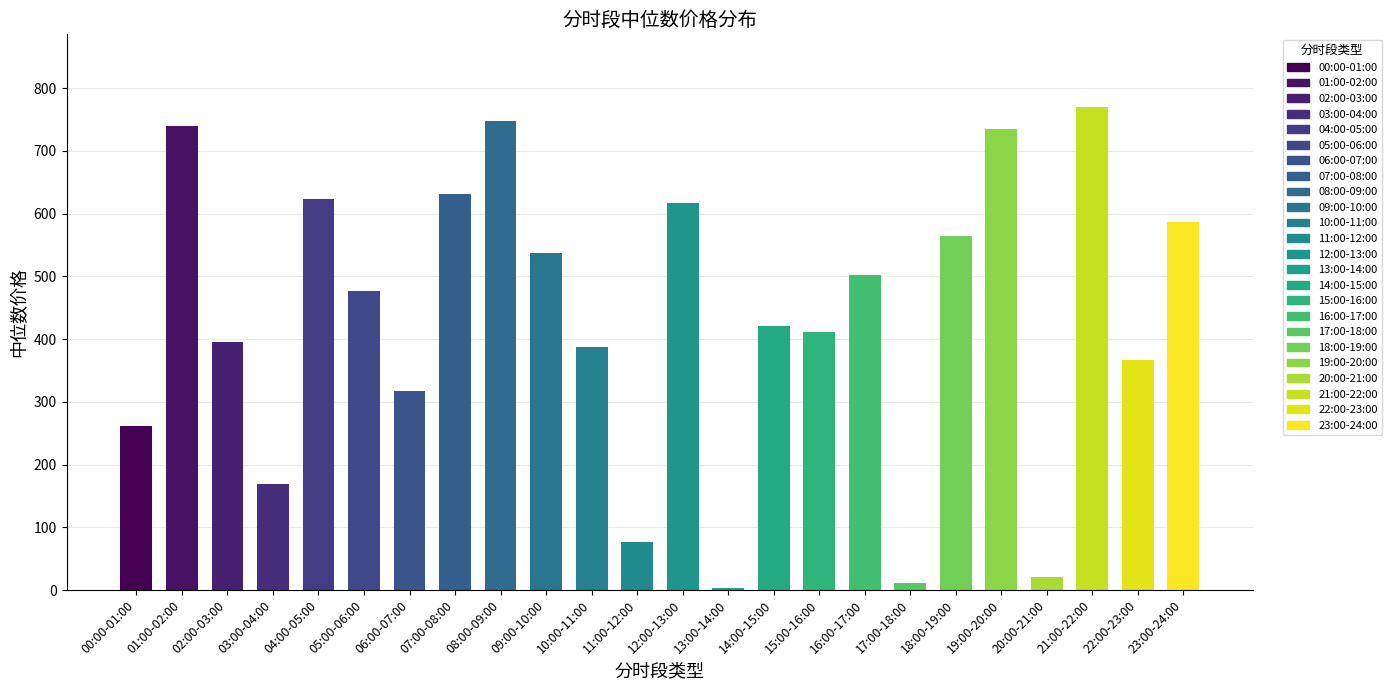

The chart shows a value of 1130.5 at 21:00-22:00. True or false?

False